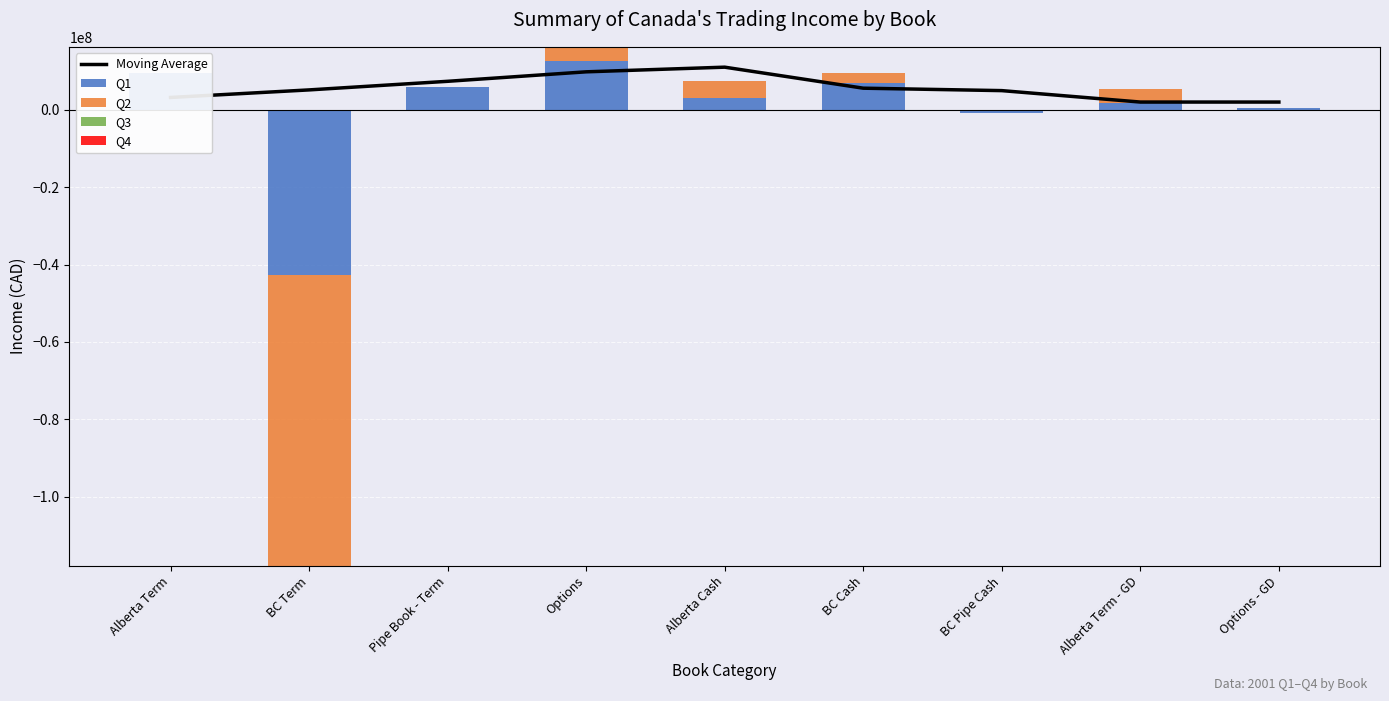

What position from the right is BC Term?

8